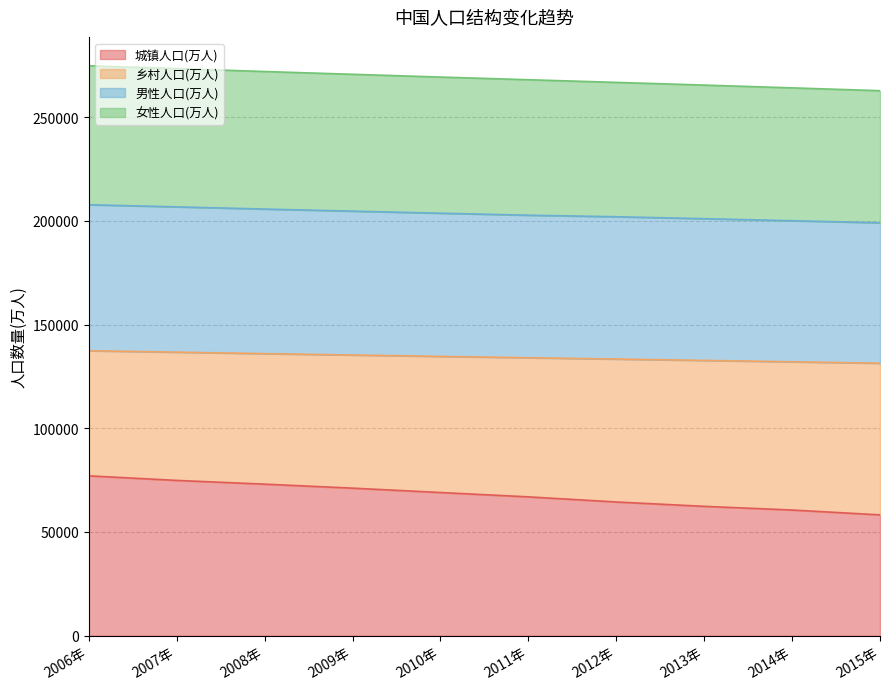

What is the label of the 7th point from the right?

2009年